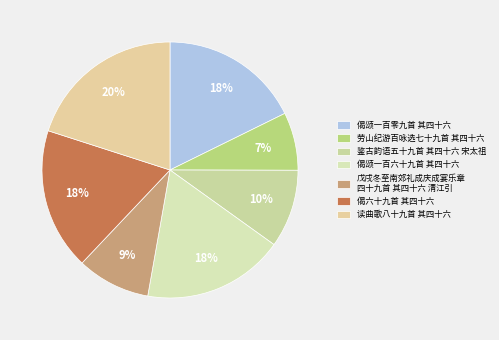

Does 鉴古韵语五十九首 其四十六 宋太祖 account for over 50% of the chart?

No